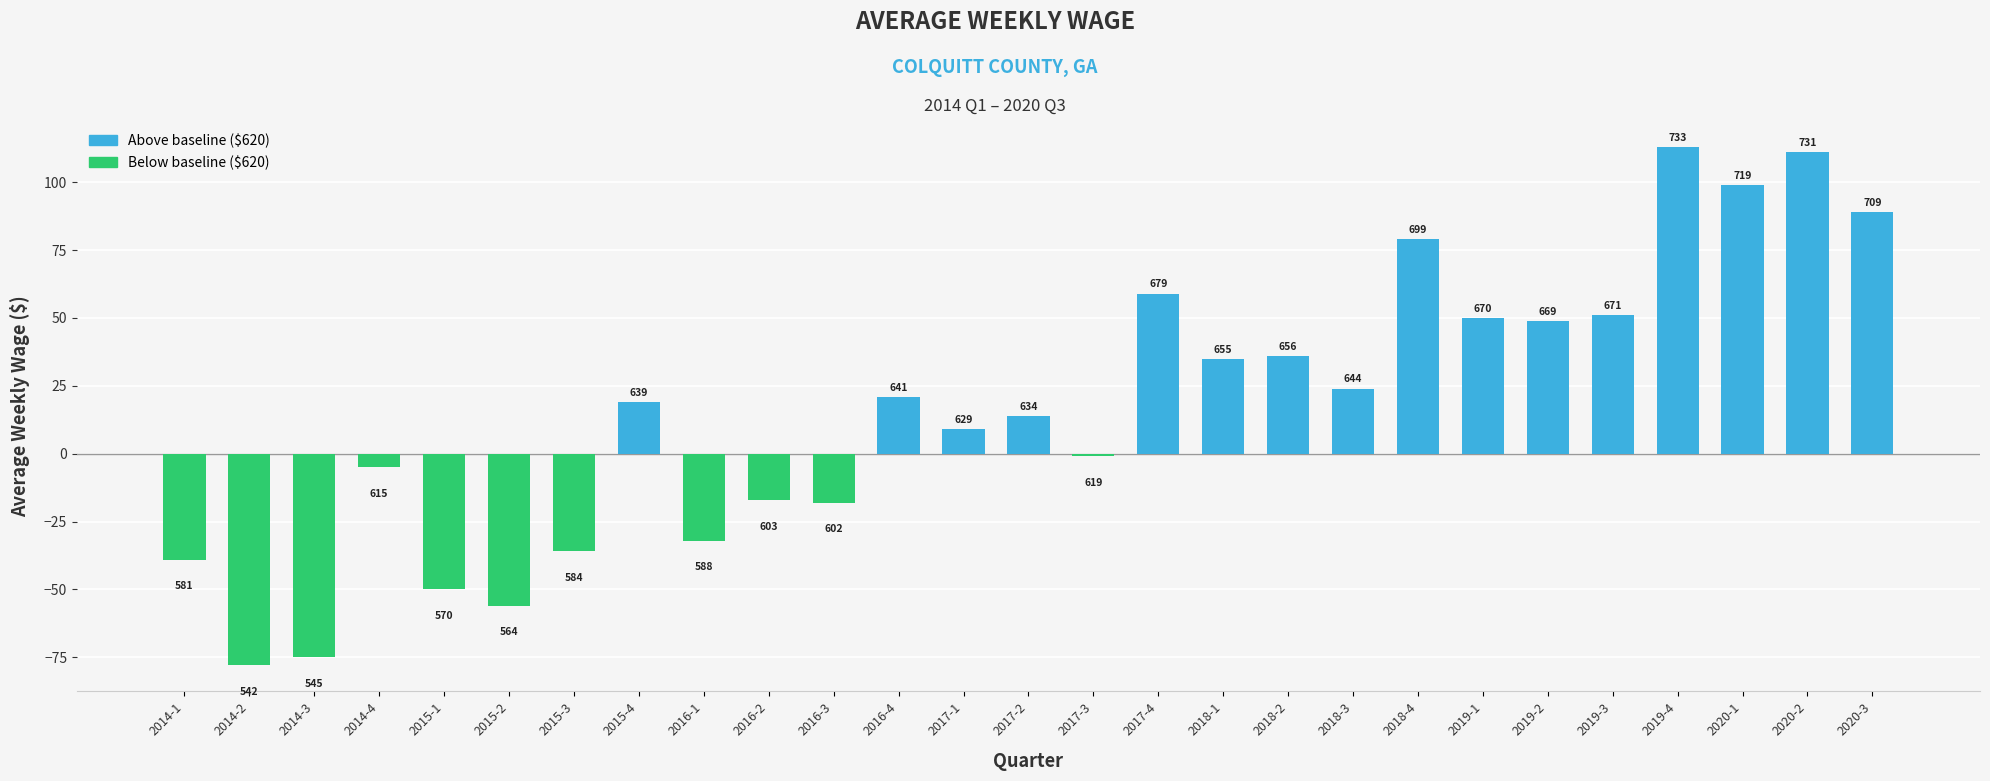

Does the chart contain any negative values?

Yes